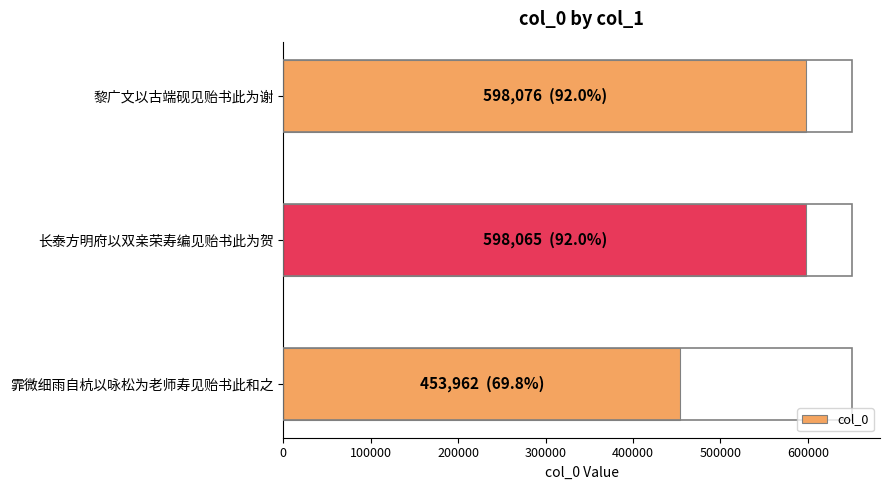

What is the change in value from 黎广文以古端砚见贻书此为谢 to 霏微细雨自杭以咏松为老师寿见贻书此和之?

-144114